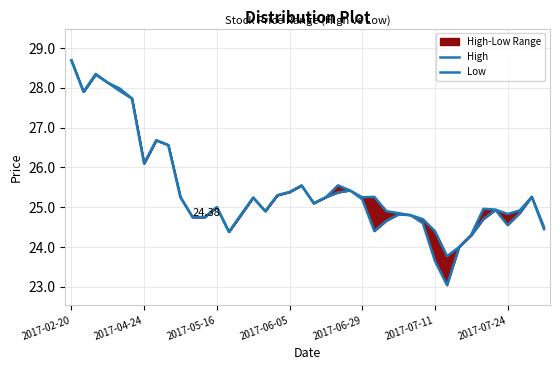

At which category is the sum across all series the highest?

2017-02-20